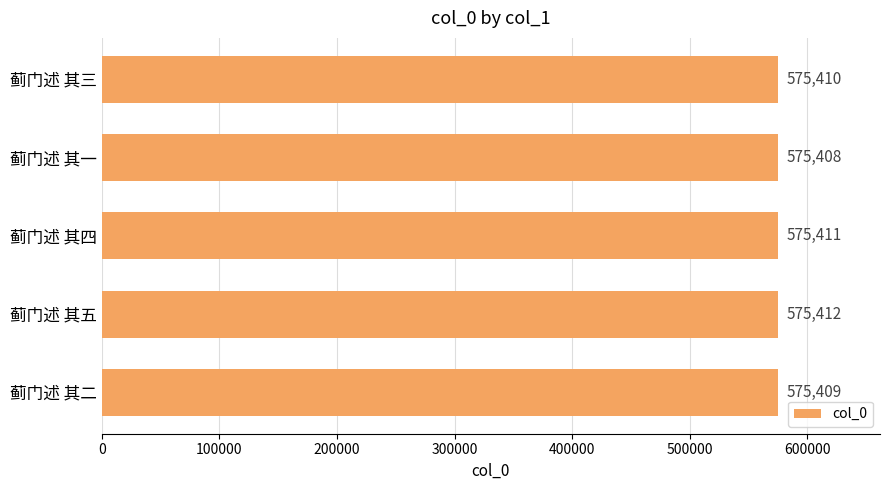

What is the average value?

575410